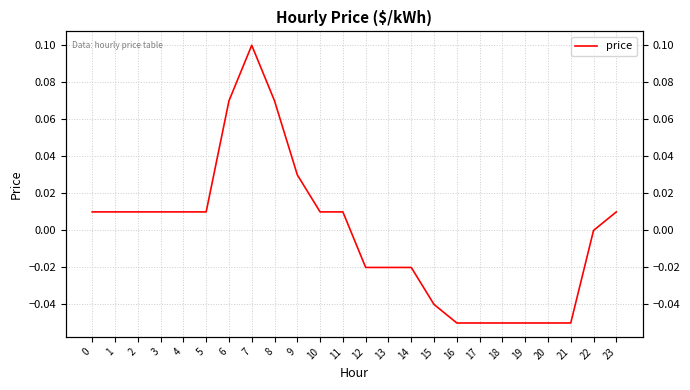

What is the value of the 22nd point from the left?

-0.1